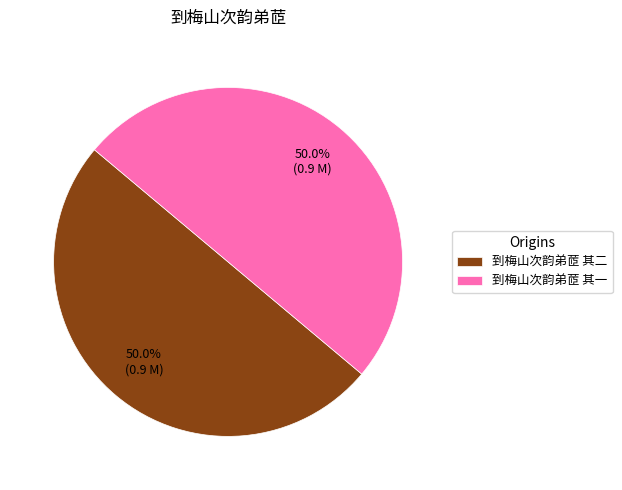

How much of the chart is everything except 到梅山次韵弟茝 其二?

50.0%